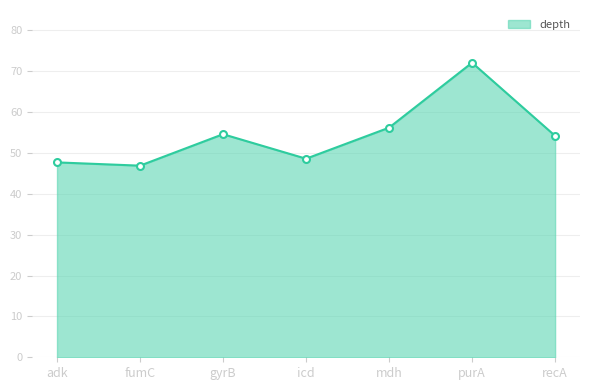

True or false: there are more than 2 points higher than both neighbors.

False